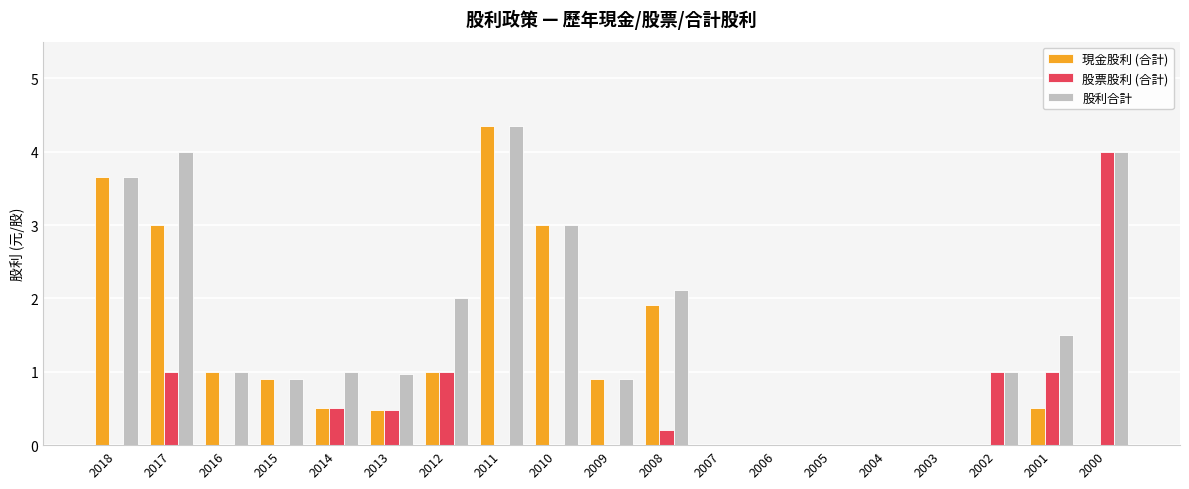

Is the value of 現金股利 (合計) at 2008 greater than the value of 股利合計 at 2016?

Yes